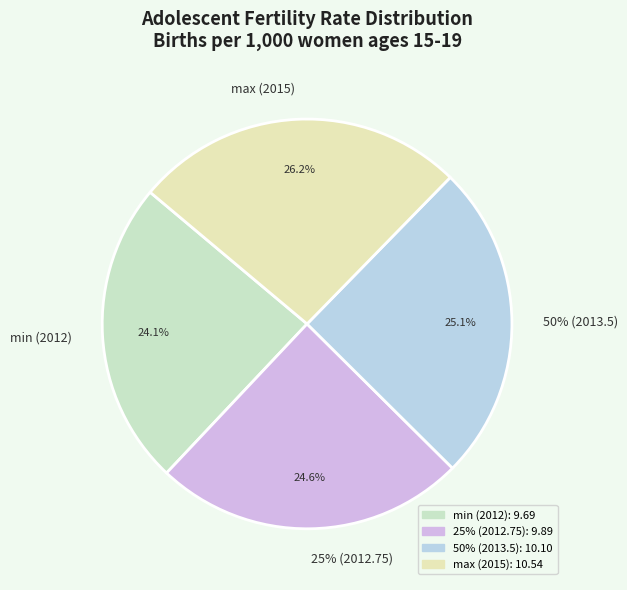

Is it true that max (2015) is 26% of the pie?

True